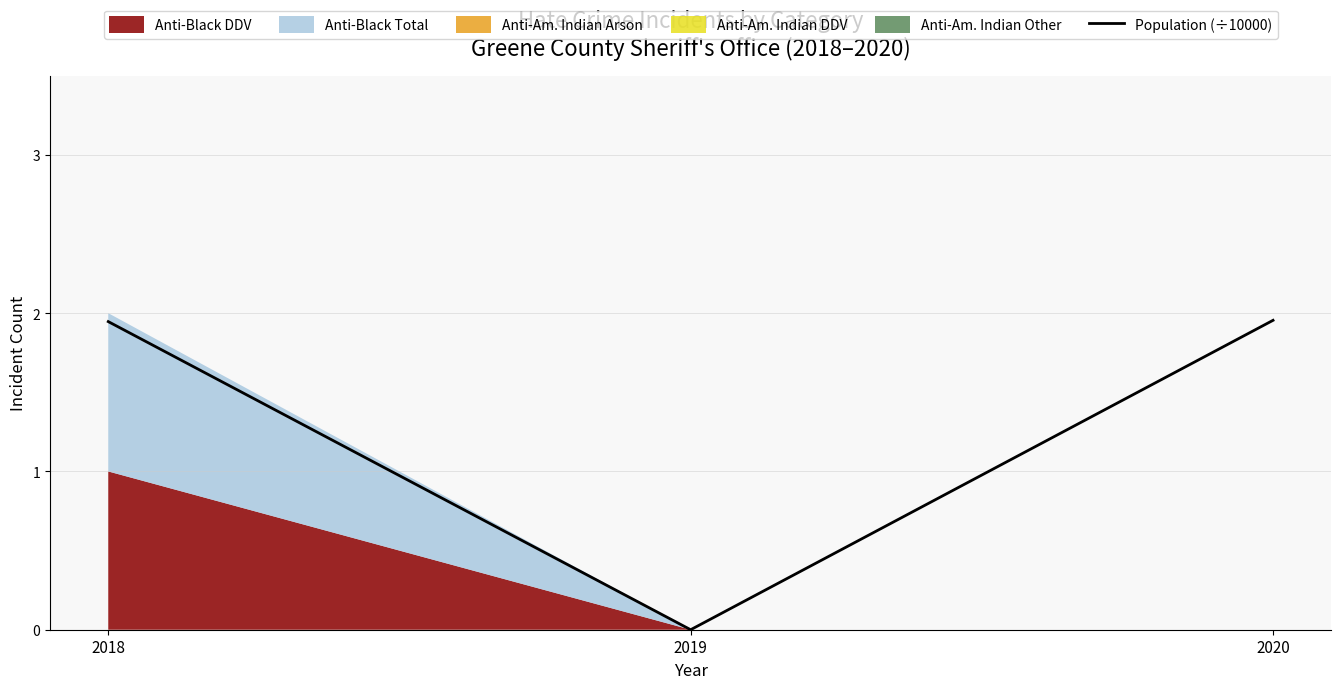

What is the greatest value displayed?

2.0